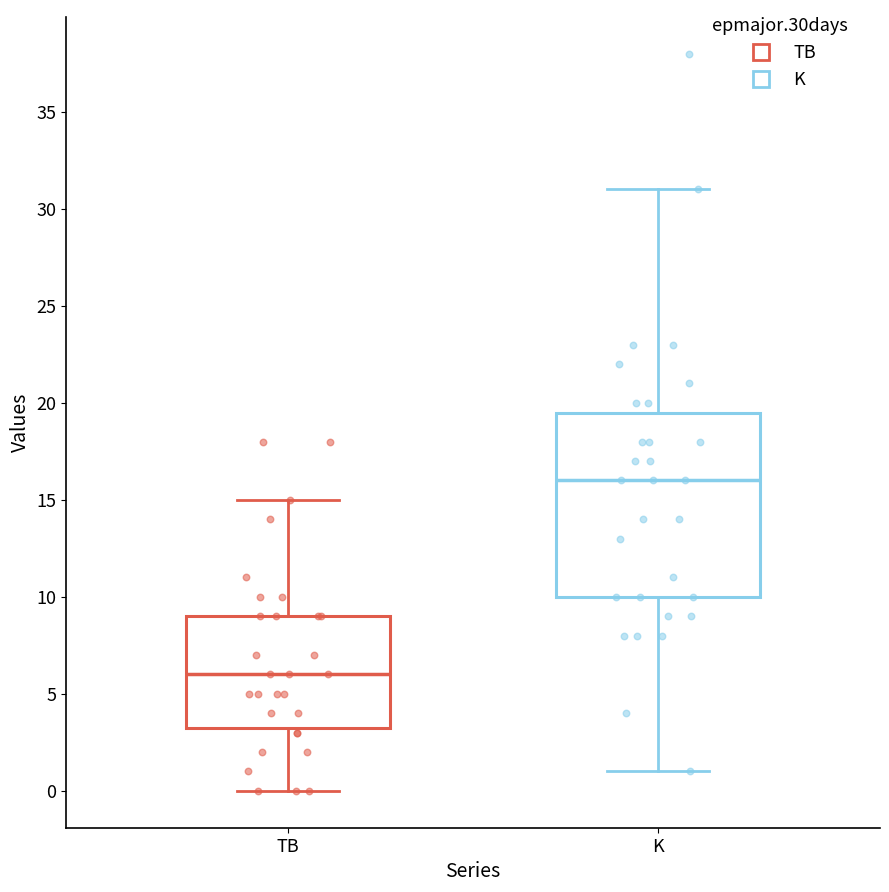

Comparing the boxes themselves (not the whiskers), which one is the tallest?

K